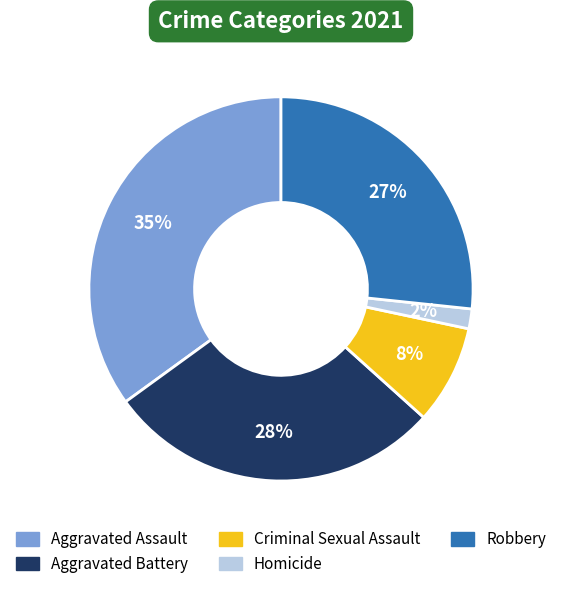

Is it true that Aggravated Battery is 28% of the pie?

True